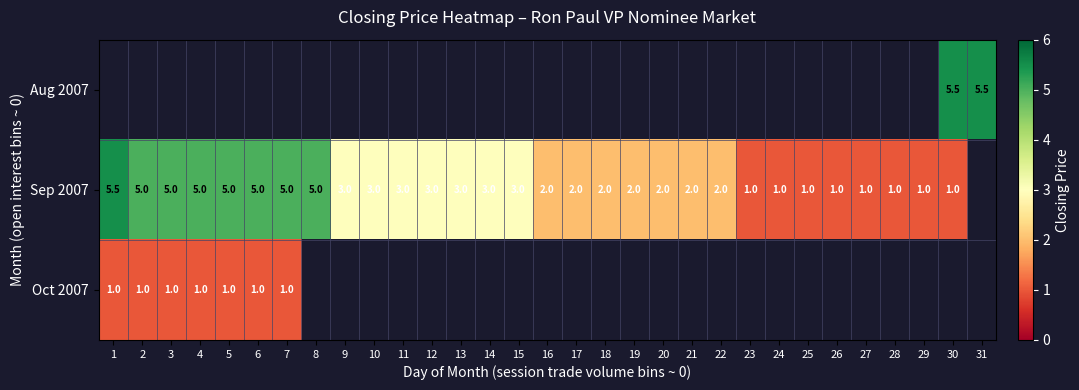

What is the smallest value displayed?

1.0